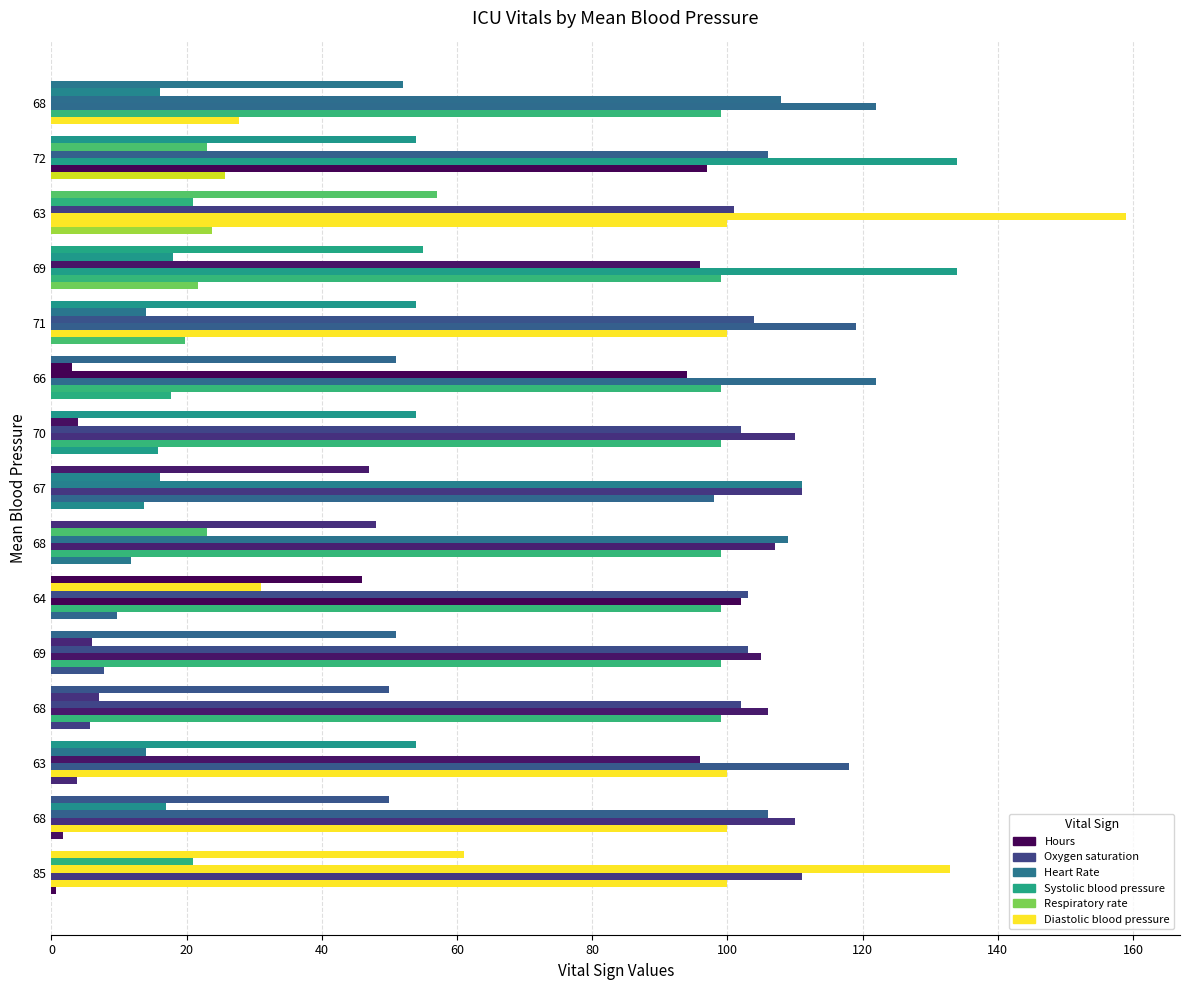

Count the number of categories in the chart.

15